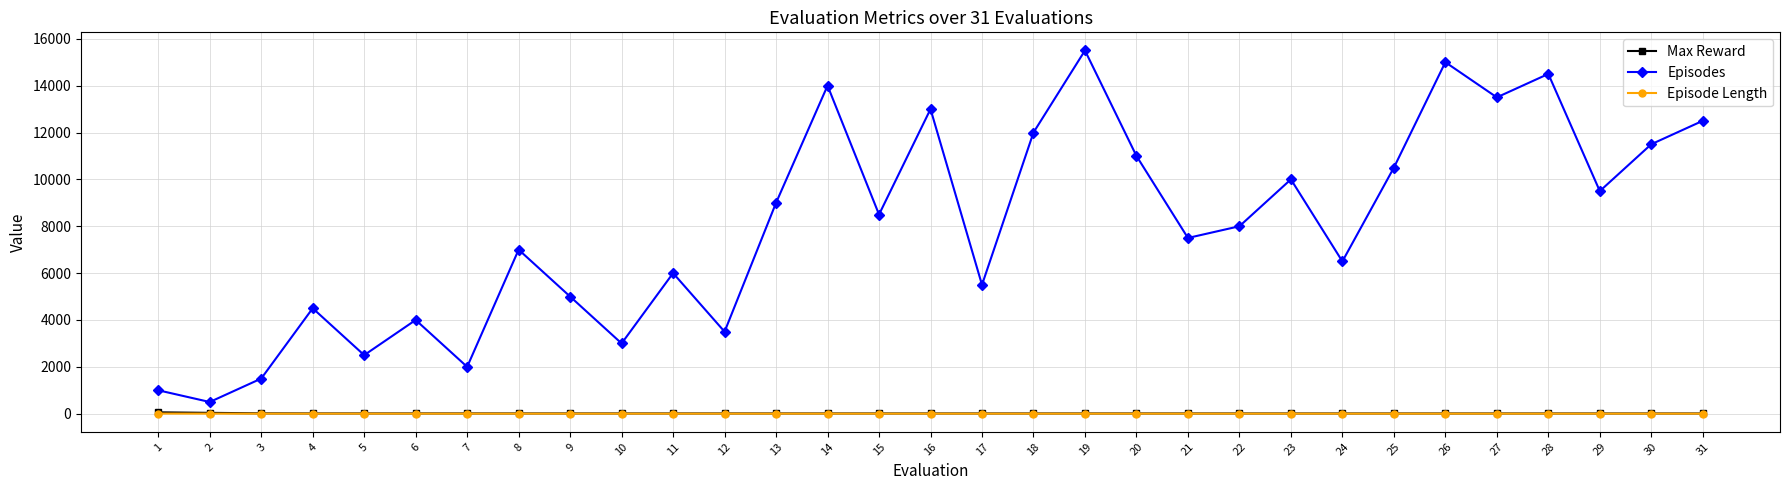

True or false: Episodes has more than 2 points higher than both neighbors.

True